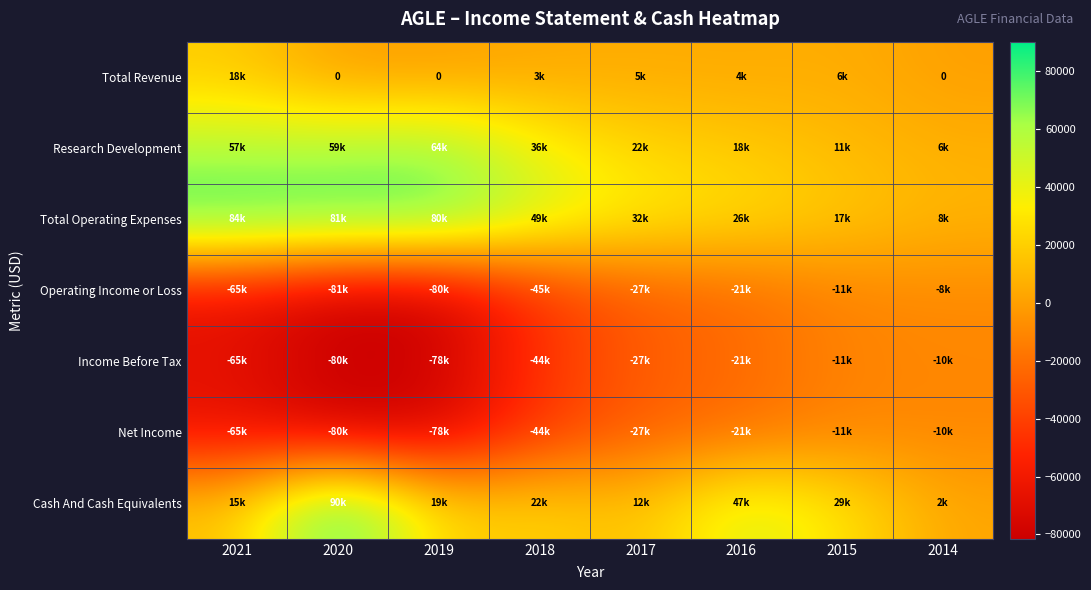

List the series in order of their peak value, lowest first.

Income Before Tax, Net Income, Operating Income or Loss, Total Revenue, Research Development, Total Operating Expenses, Cash And Cash Equivalents